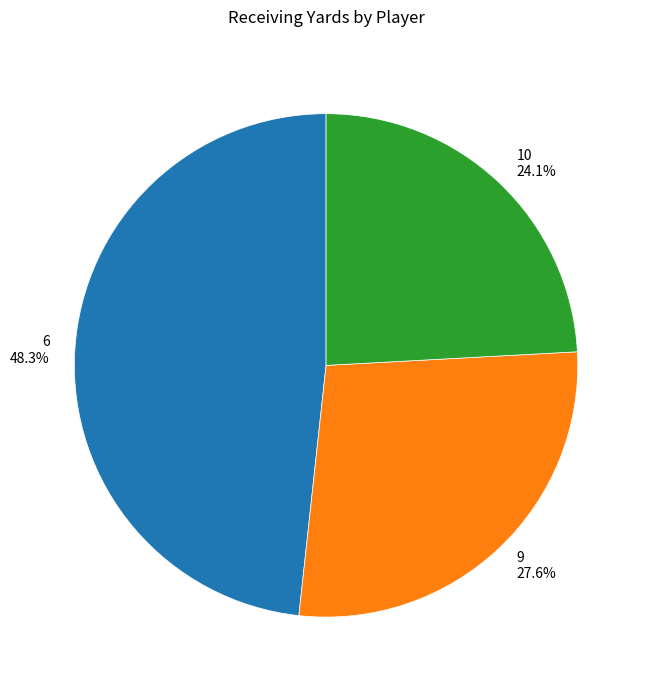

How many segments does this pie chart have?

3